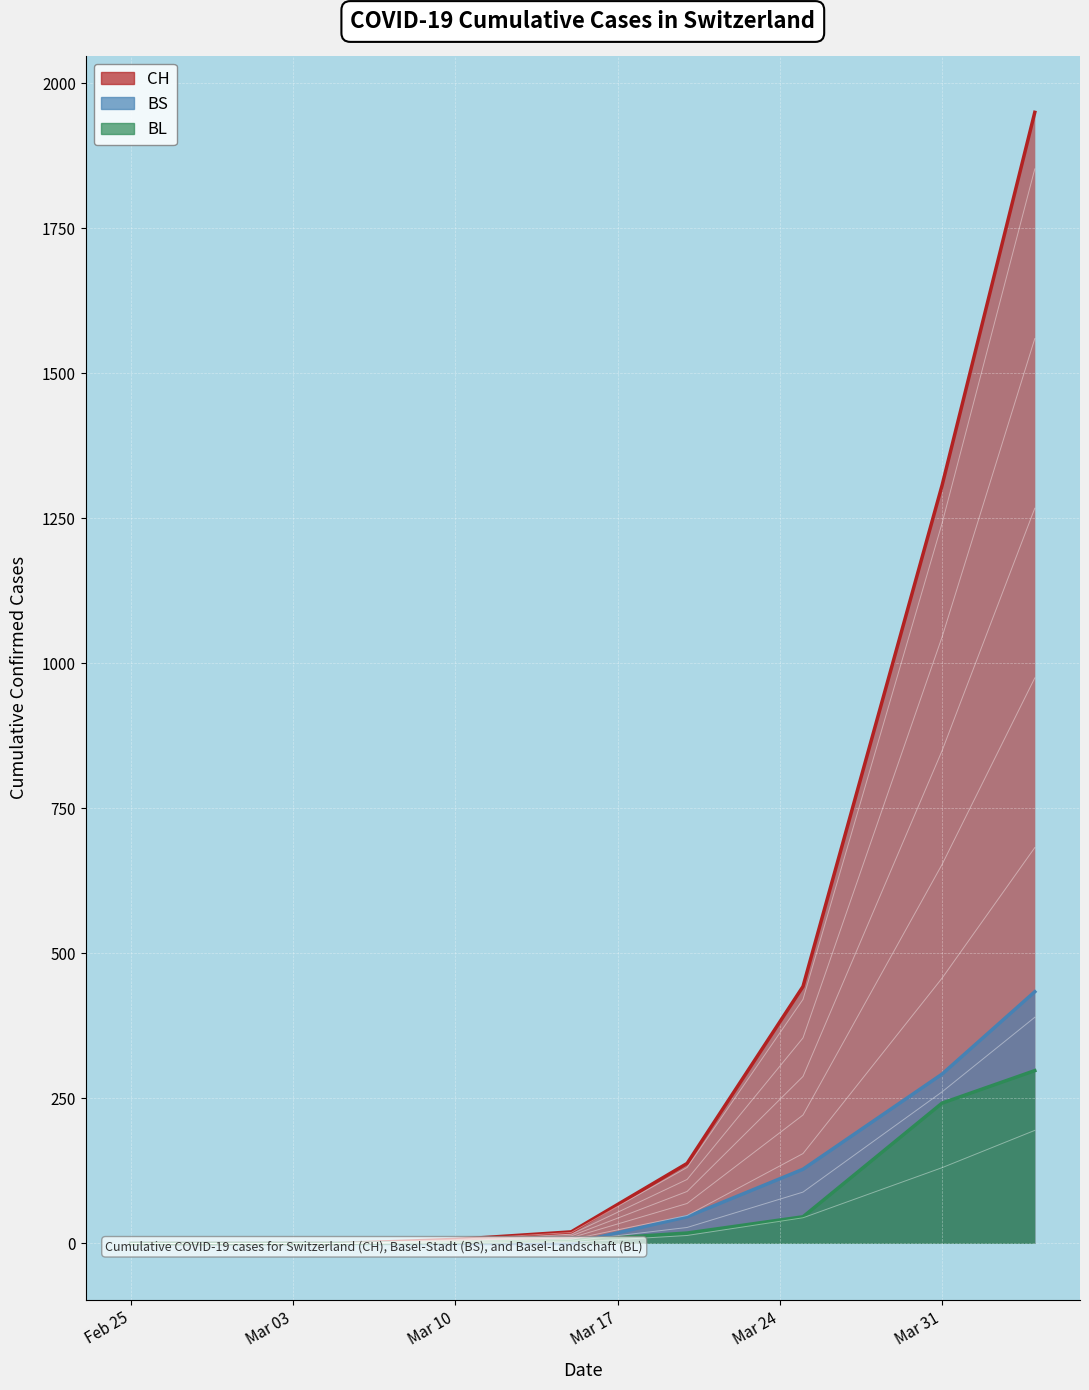

Between 2020-03-31 and 2020-03-15, which is larger?

2020-03-31